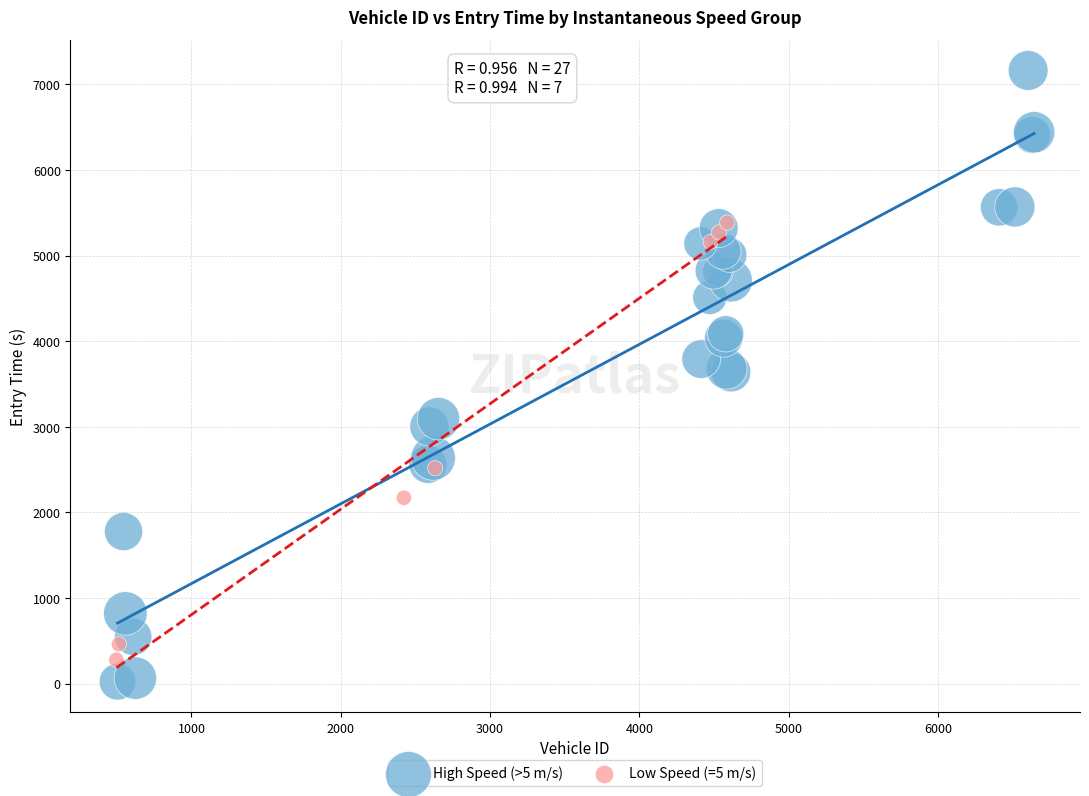

Which series has the widest spread of Y values?

High Speed (>5 m/s)